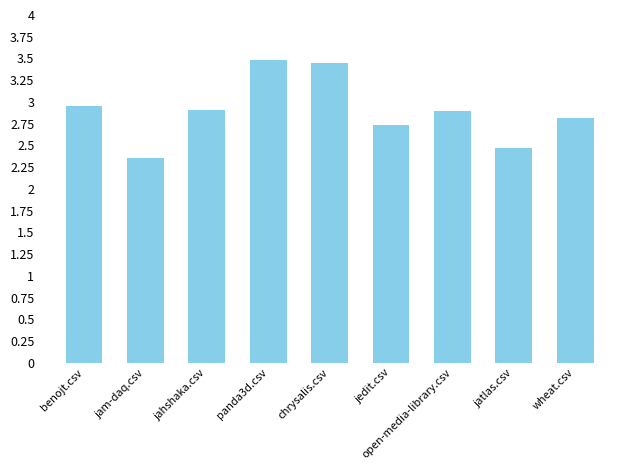

What is the label of the 7th bar from the left?

open-media-library.csv